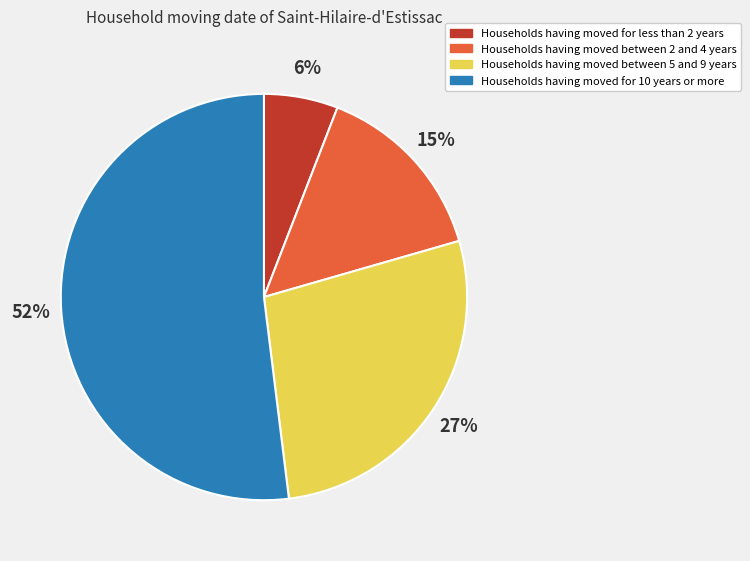

Which category has the biggest portion of the pie?

Households having moved for 10 years or more